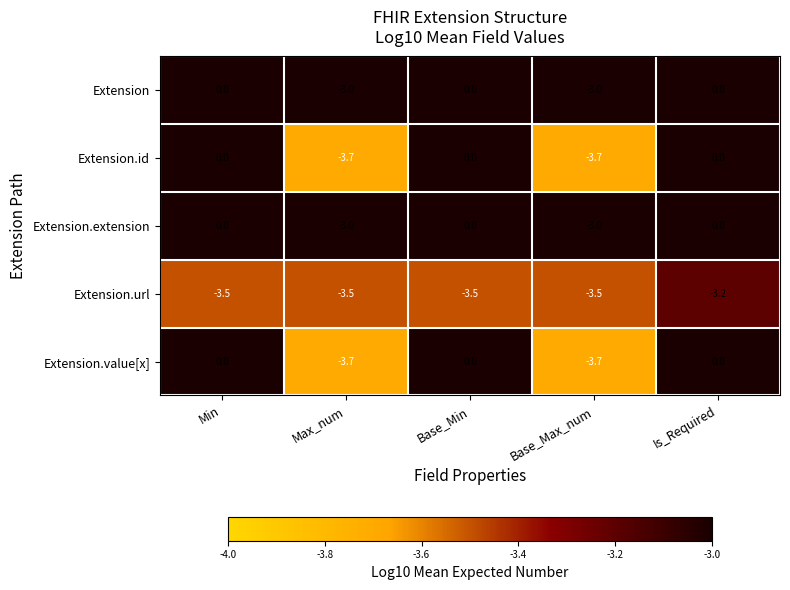

What is the smallest value displayed?

-3.7